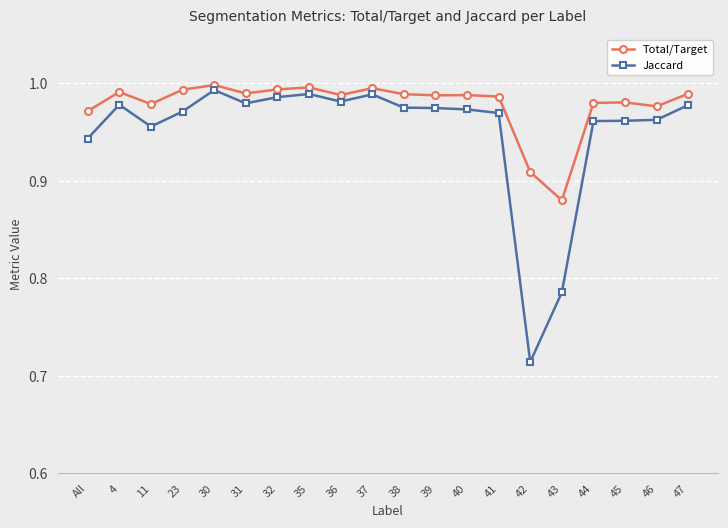

True or false: Total/Target and Jaccard cross at least once.

False